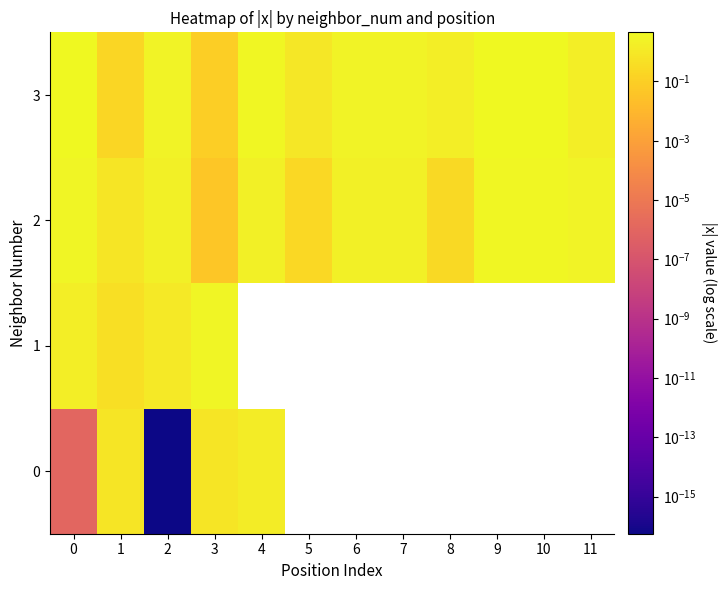

Which series changed the most between 6 and 8?

2